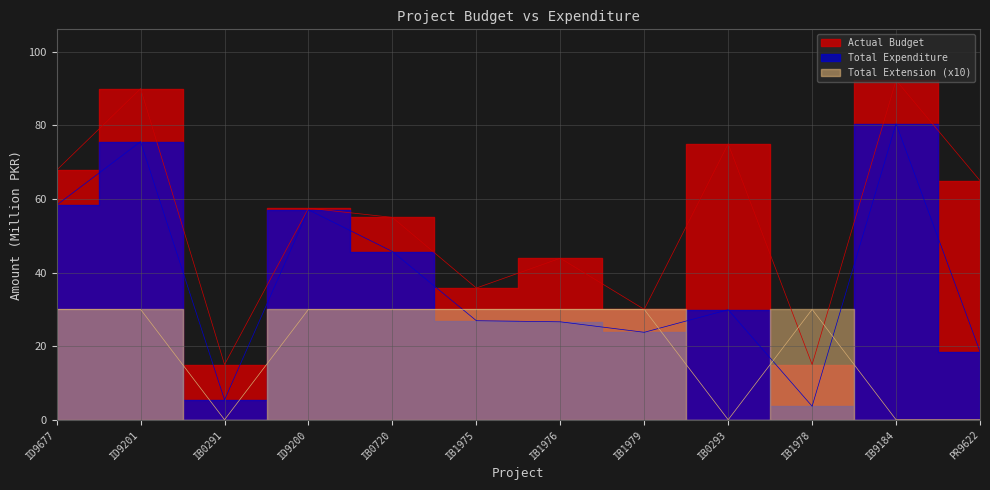

How many times do Actual Budget and Total Extension cross each other?

2